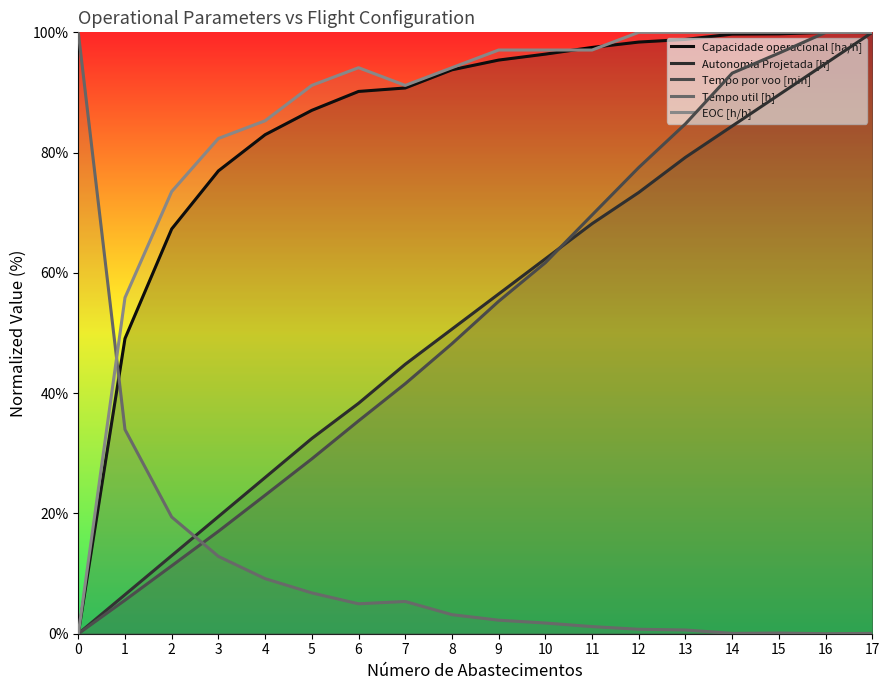

Where does the Tempo por voo [min] series first go above 55?

9